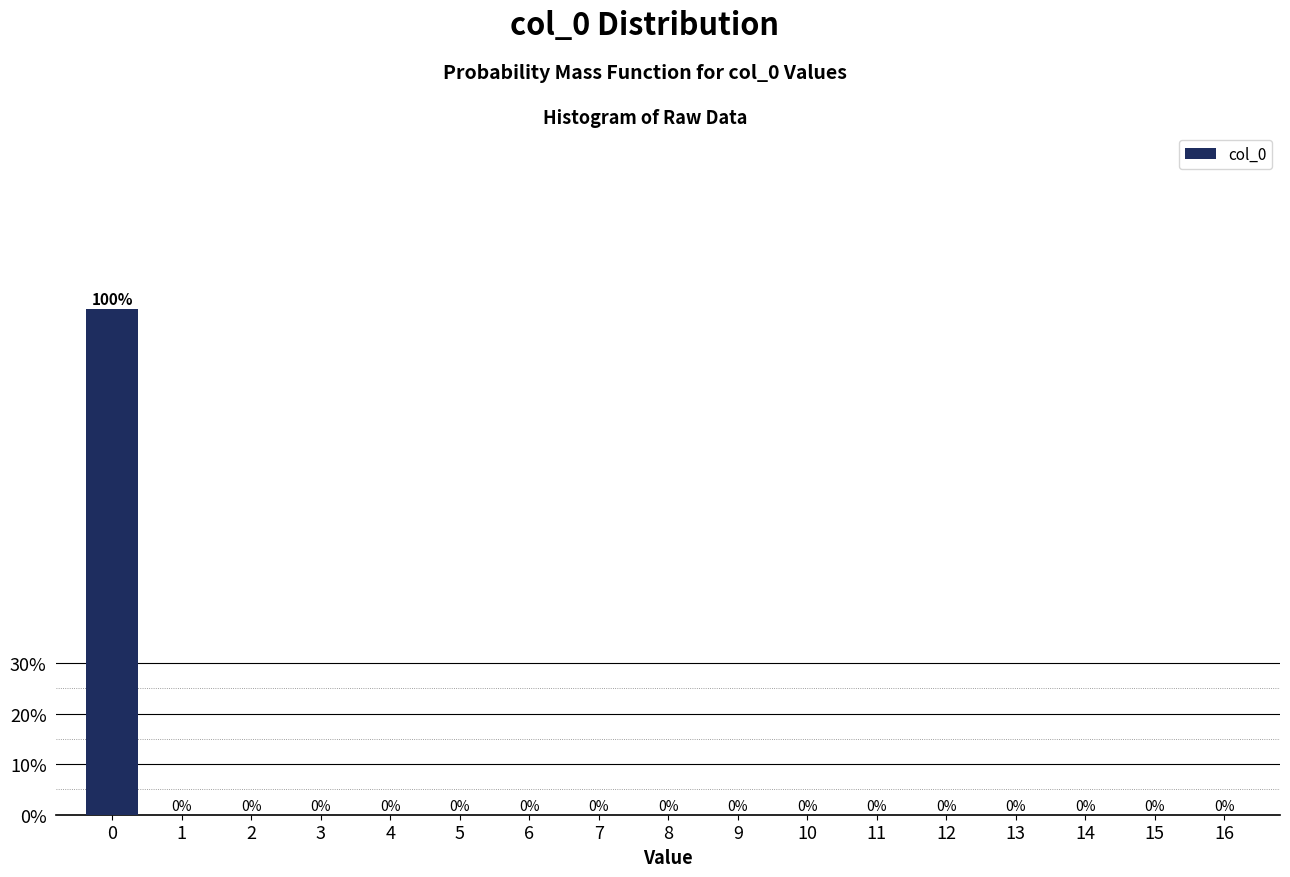

Reading left to right, list all the values displayed in this chart.

0=100	1=0	2=0	3=0	4=0	5=0	6=0	7=0	8=0	9=0	10=0	11=0	12=0	13=0	14=0	15=0	16=0